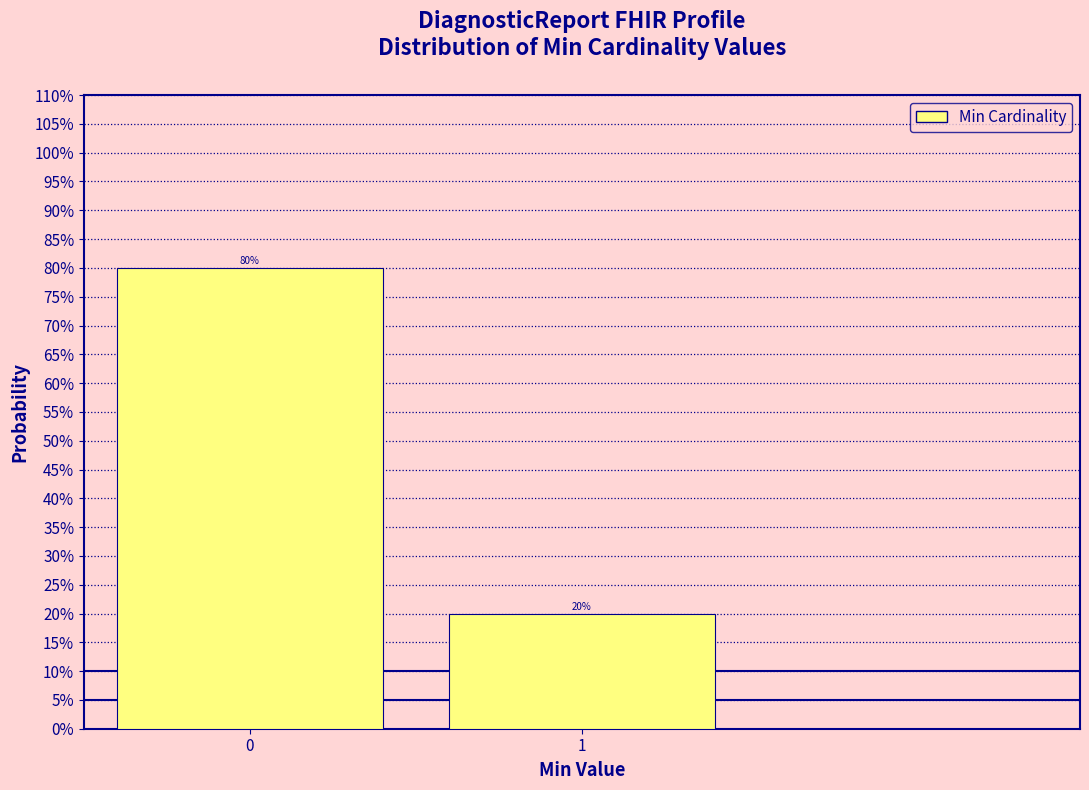

Reading left to right, transcribe all the data shown in this chart.

0=80	1=20